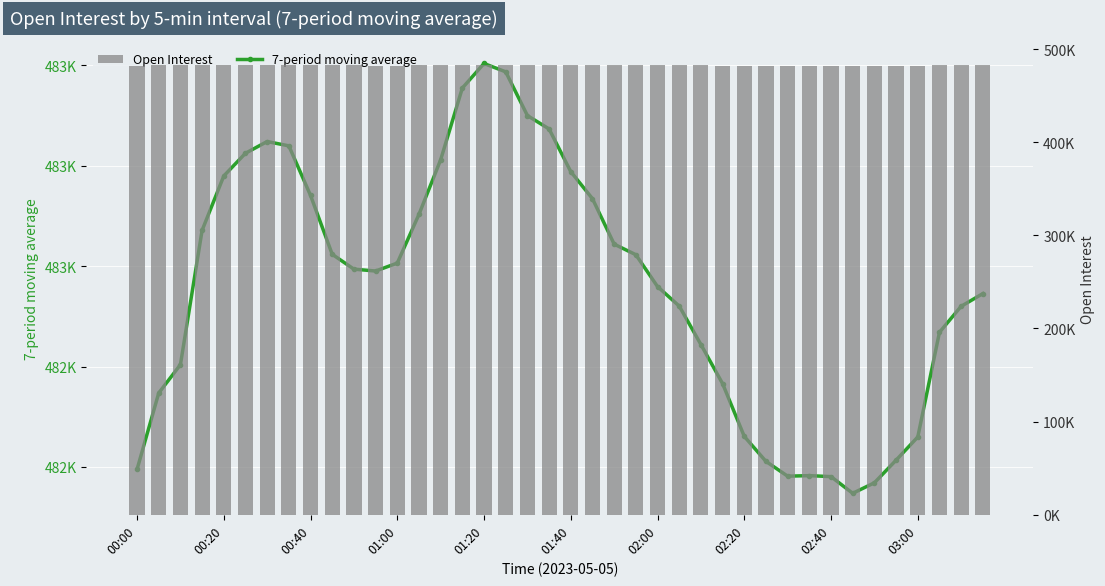

Reading left to right, list all the values displayed in this chart.

7-period moving average: 482195.1	482347.2	482403.6	482671.2	482779.4	482824.7	482848.0	482839.4	482740.7	482623.4	482593.9	482590.1	482605.9	482703.0	482811.7	482954.6	483003.4	482986.8	482899.7	482873.0	482788.0	482734.2	482643.7	482622.6	482559.1	482520.4	482443.8	482365.9	482260.8	482211.0	482181.6	482182.7	482180.7	482147.5	482168.5	482213.5	482259.6	482468.1	482519.9	482545.2
Open Interest: 482195.1	482499.4	482516.4	482591.0	482895.2	483030.1	482971.2	482953.0	482816.1	482679.6	482530.7	482204.3	482209.0	482764.3	482926.9	482926.8	483359.1	483291.2	483204.5	482551.0	482647.8	482317.3	482740.2	482763.7	482914.7	482570.9	482403.6	482203.5	482045.9	482204.5	482218.0	482179.5	482222.1	482198.0	482211.0	482031.8	481972.4	482364.5	482494.6	482545.2